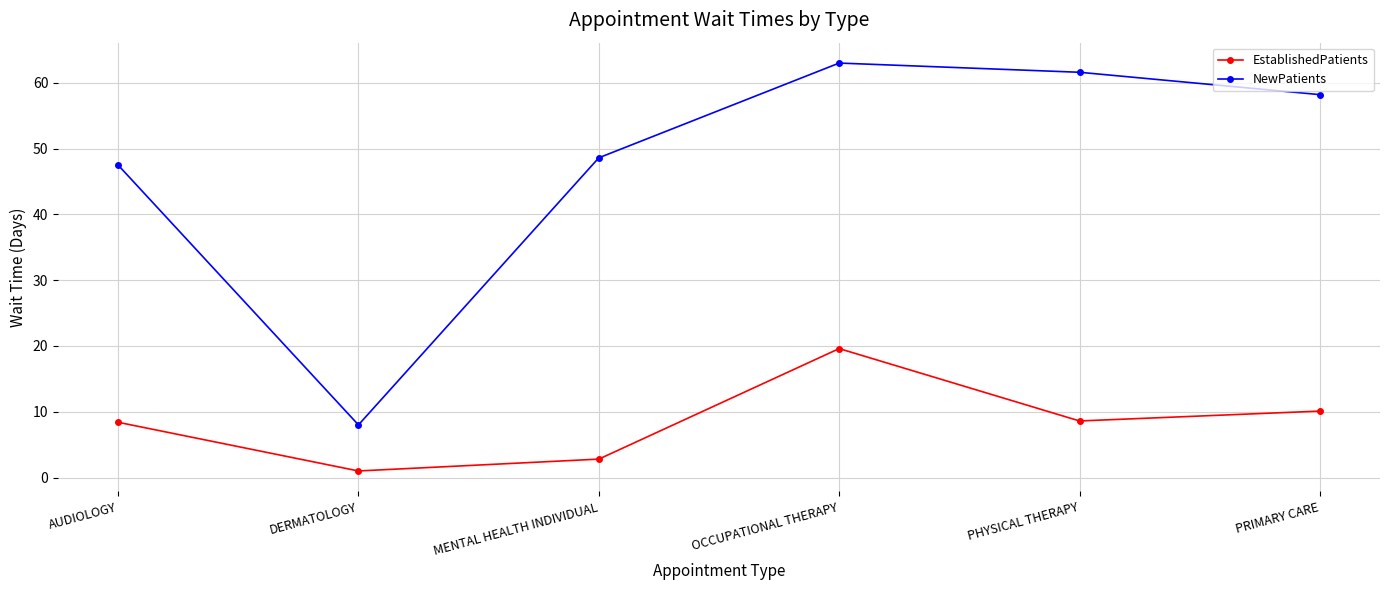

What is the average value of the NewPatients series?

47.8